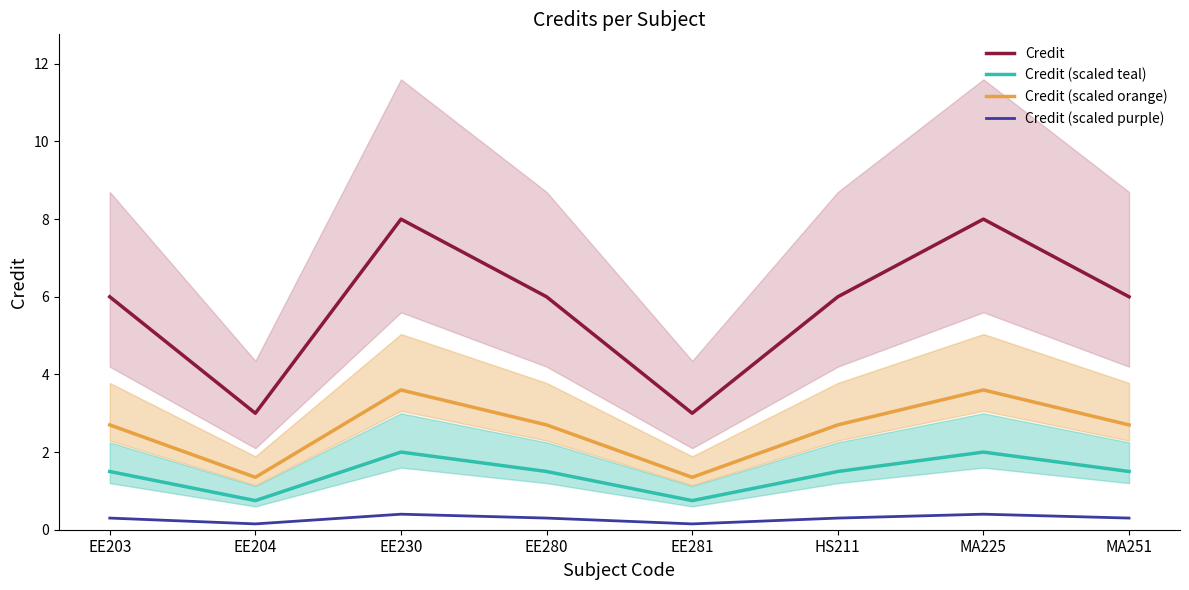

True or false: Credit (scaled teal) has a value of 0.8 at EE281.

True